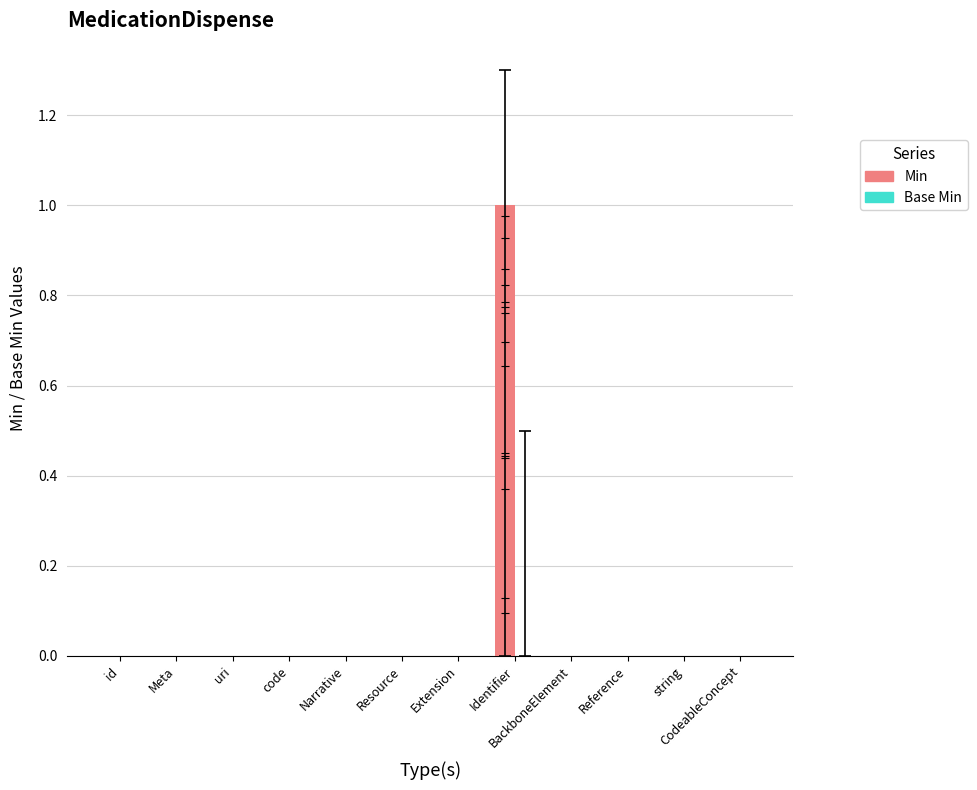

List the series in order of their peak value, lowest first.

Base Min, Min